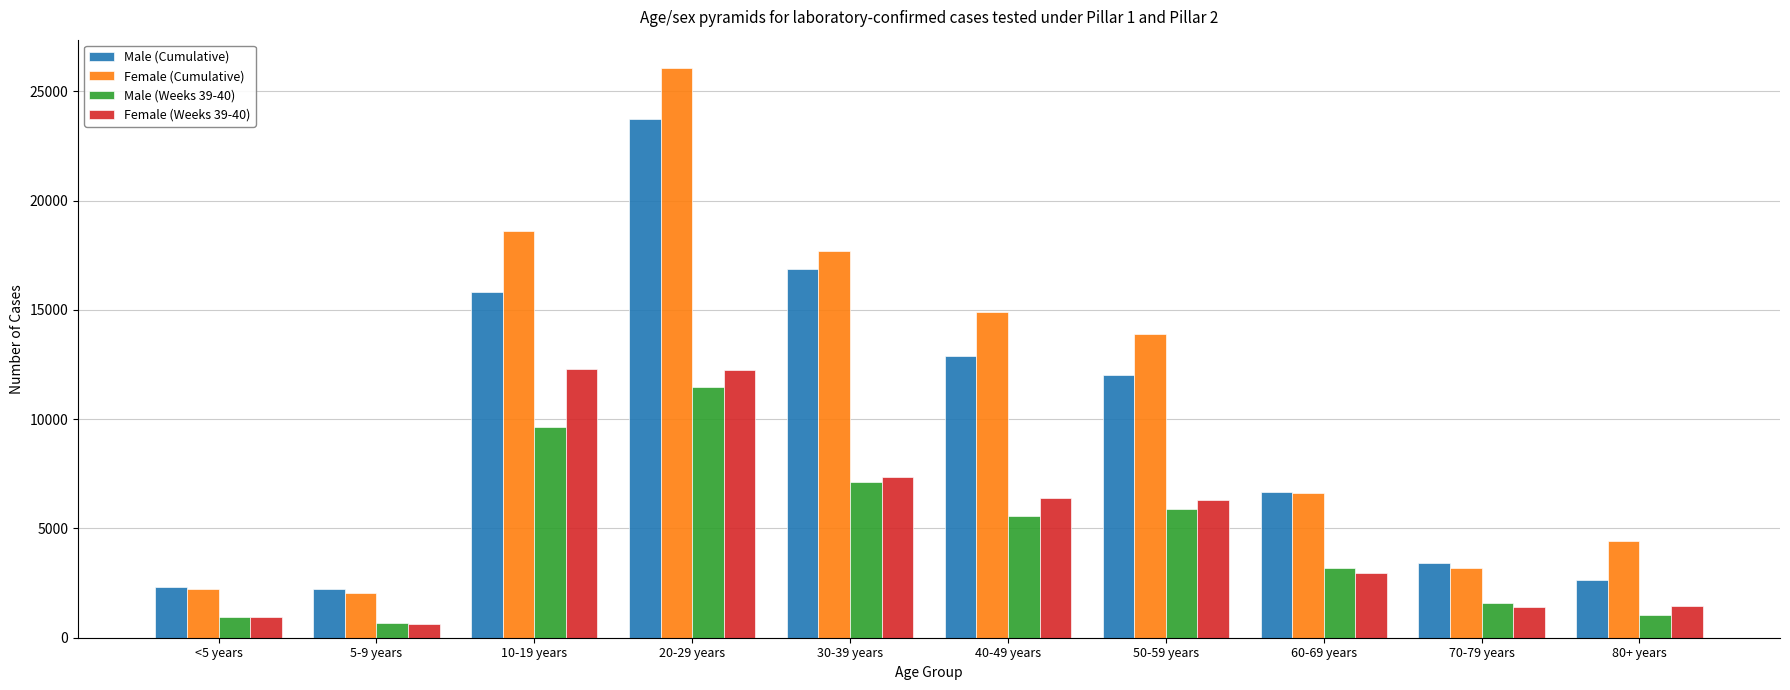

The value of Female (Cumulative) at 40-49 years is 14879. True or false?

True